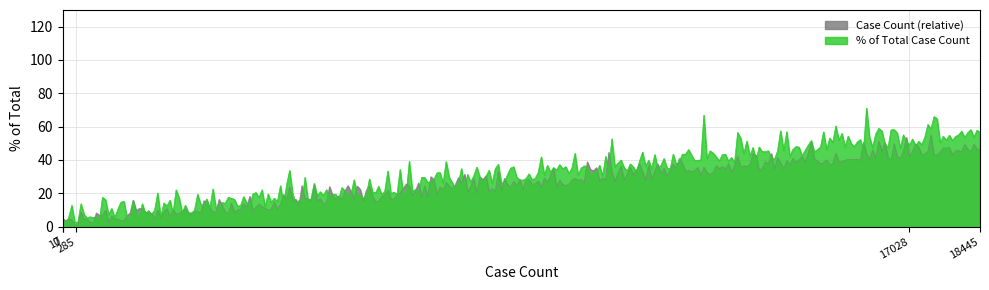

Which series has the largest range (max minus min)?

% of Total Case Count